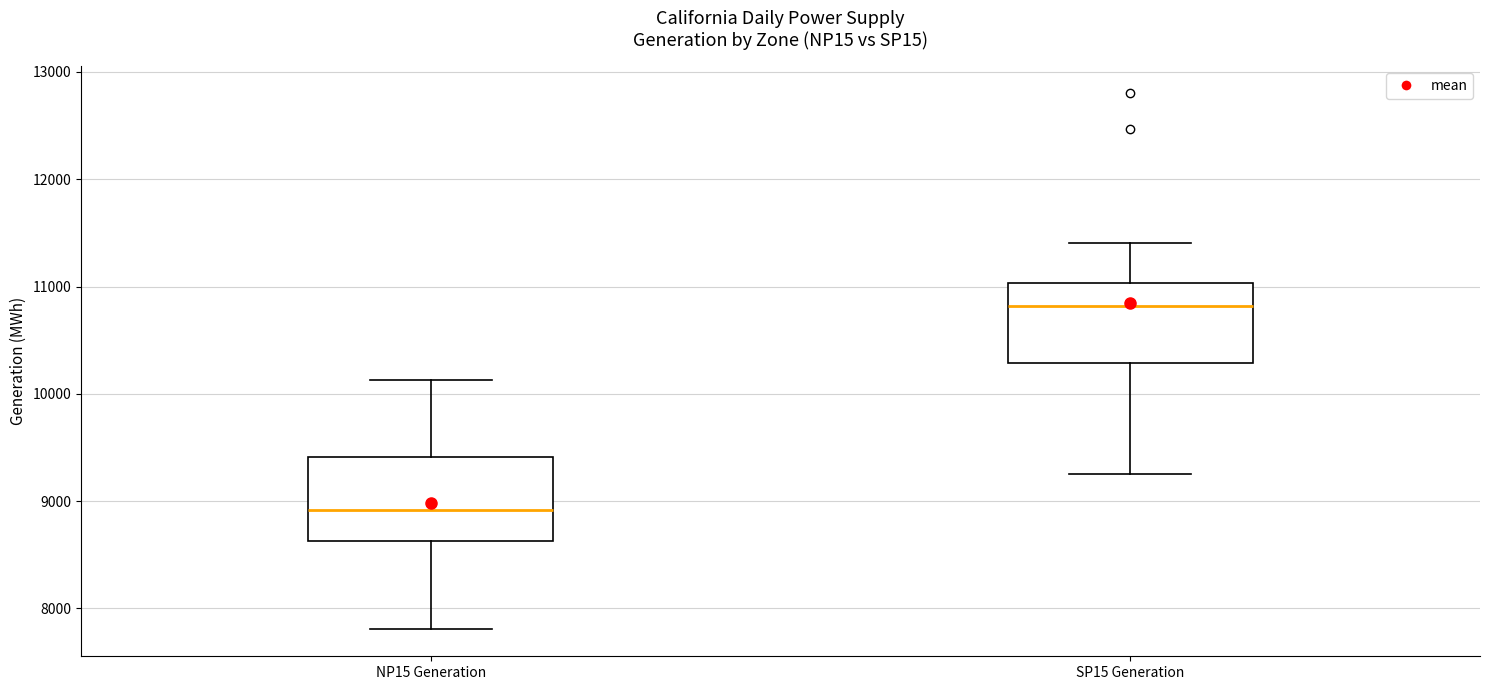

Reading left to right, read every box against the y-axis: the position of its median line, the range the box covers, and the ends of its whiskers. The values are not printed on the chart, so give them approximately, as read against the axis.

NP15 Generation: median 8900, box 8600 to 9400, whiskers 7800 to 10100
SP15 Generation: median 10800, box 10300 to 11000, whiskers 9300 to 11400